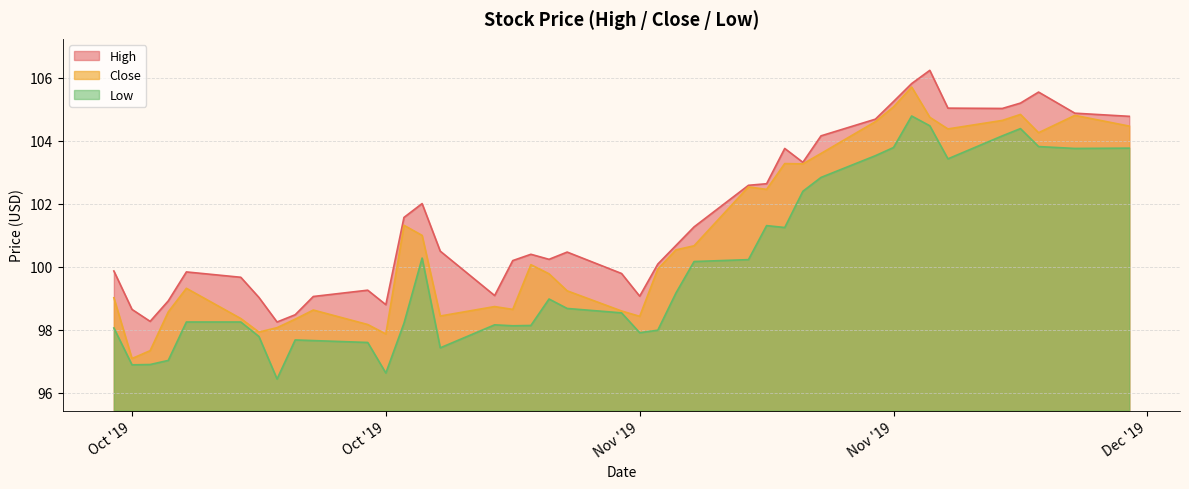

Which series changed the most between 2019-11-06 and 2019-11-13?

High